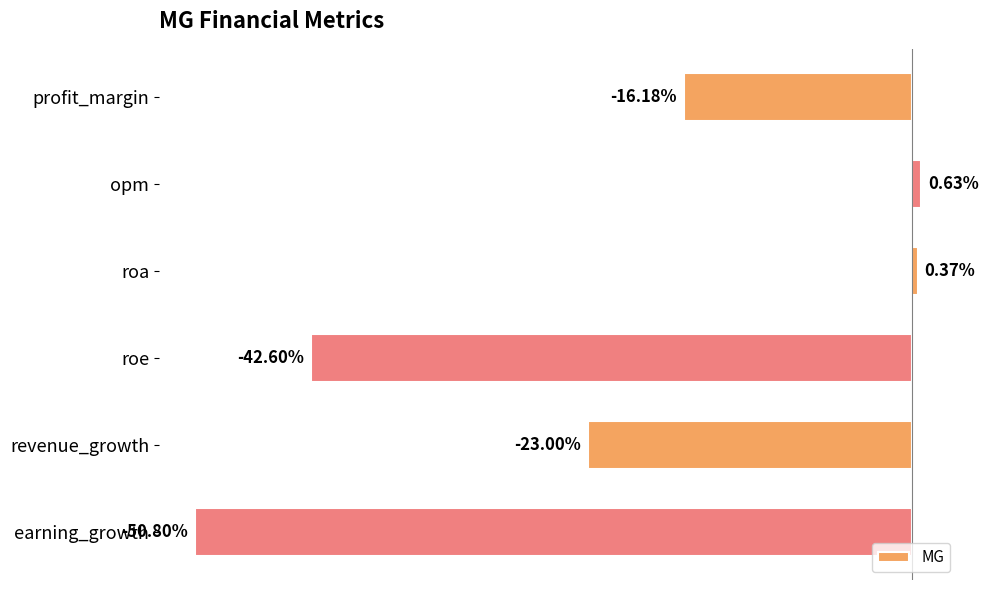

Between roa and revenue_growth, which is larger?

roa